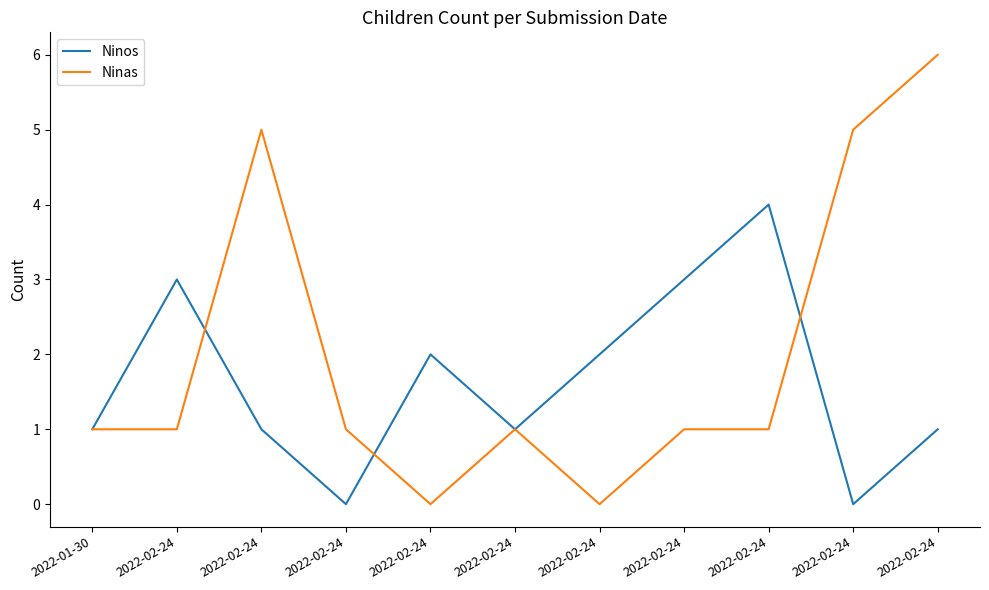

What is the spread (max minus min) of values at 2022-02-24?

2